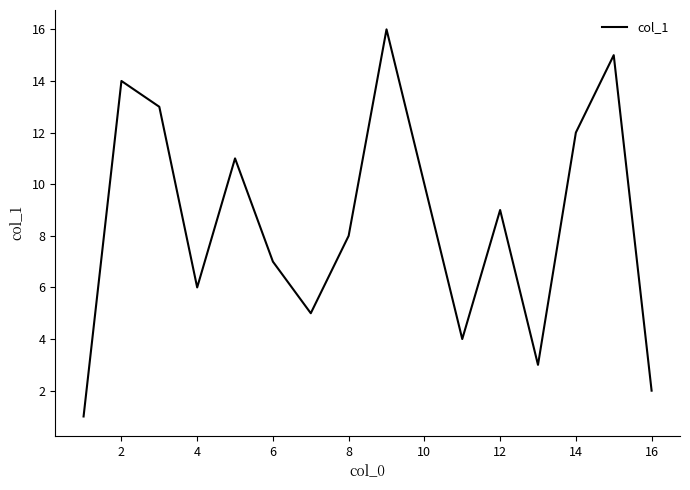

What is the greatest value displayed?

16